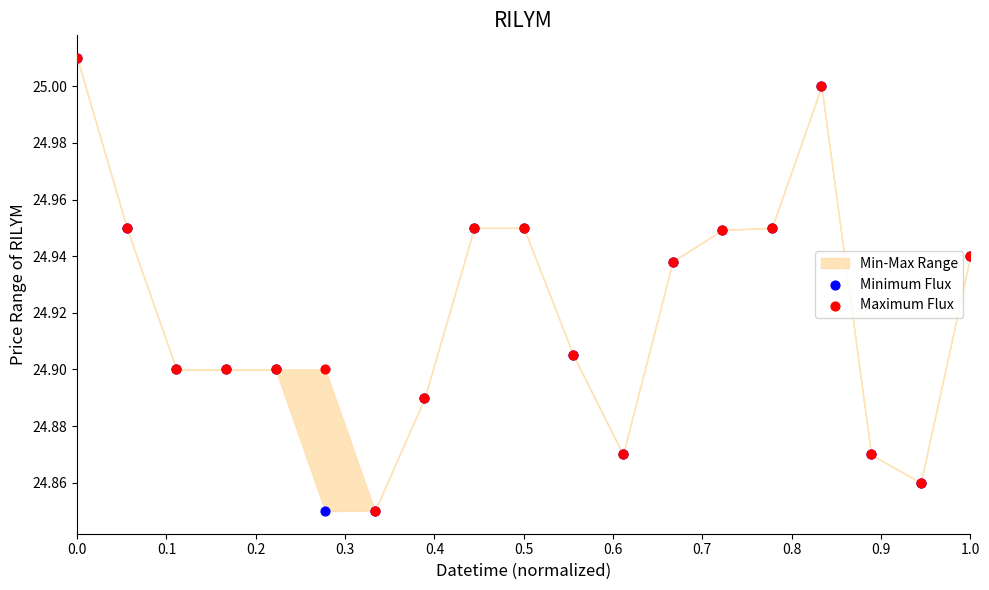

Which series reaches the maximum Y coordinate?

Minimum Flux